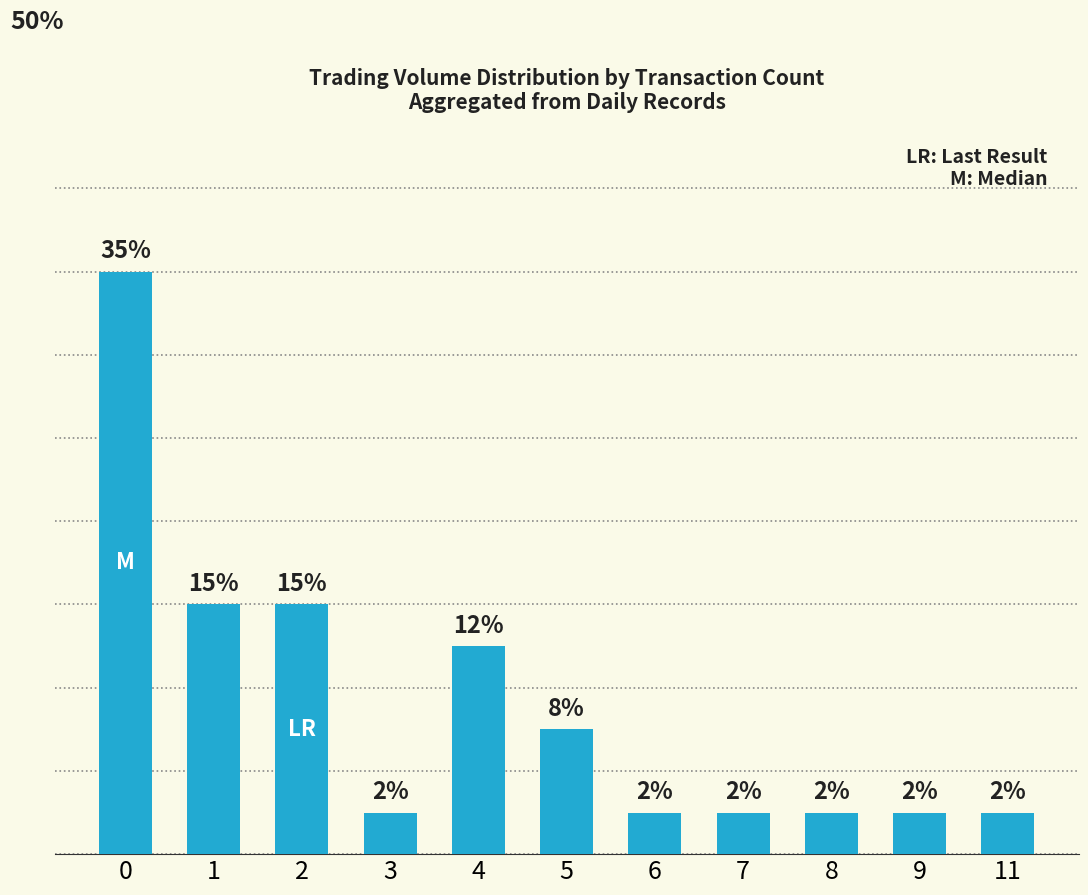

Does the chart contain any negative values?

No